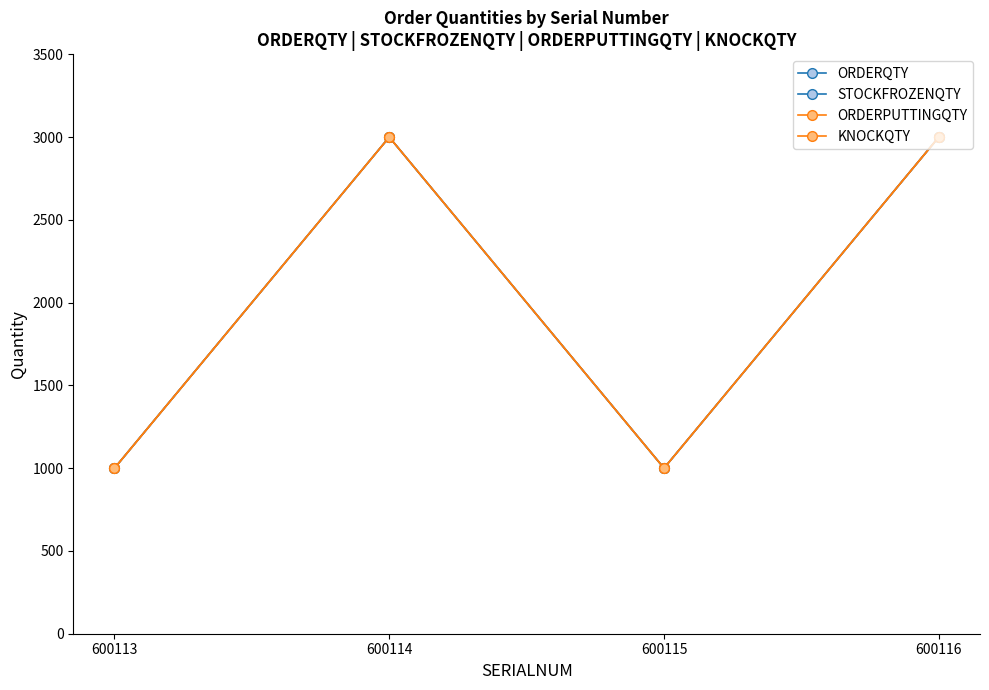

Is this an area chart (filled region under the line)?

No